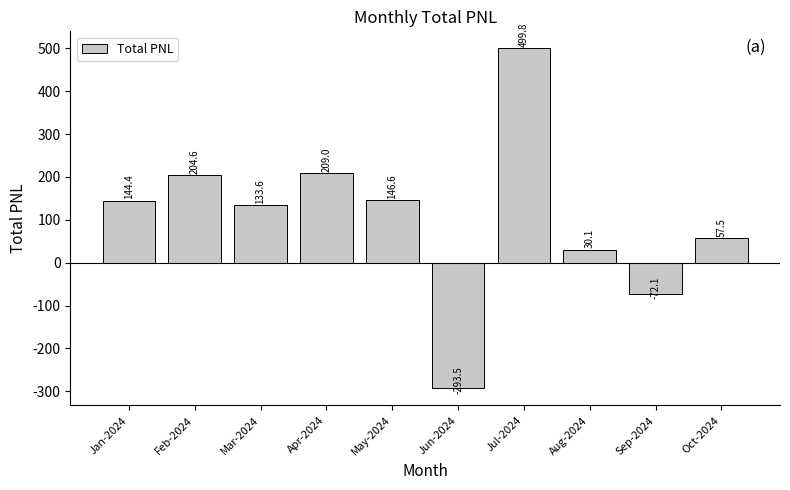

What is the minimum value shown in the chart?

-293.5